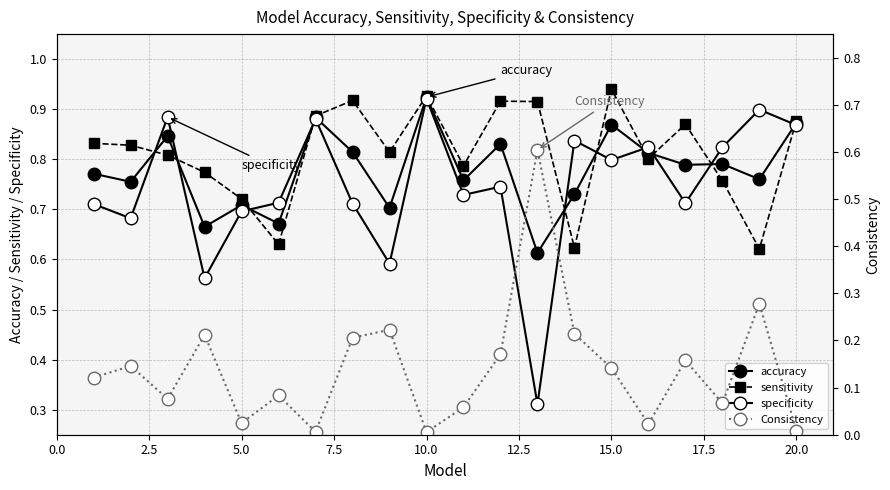

How many intersections are there between Consistency and specificity?

2